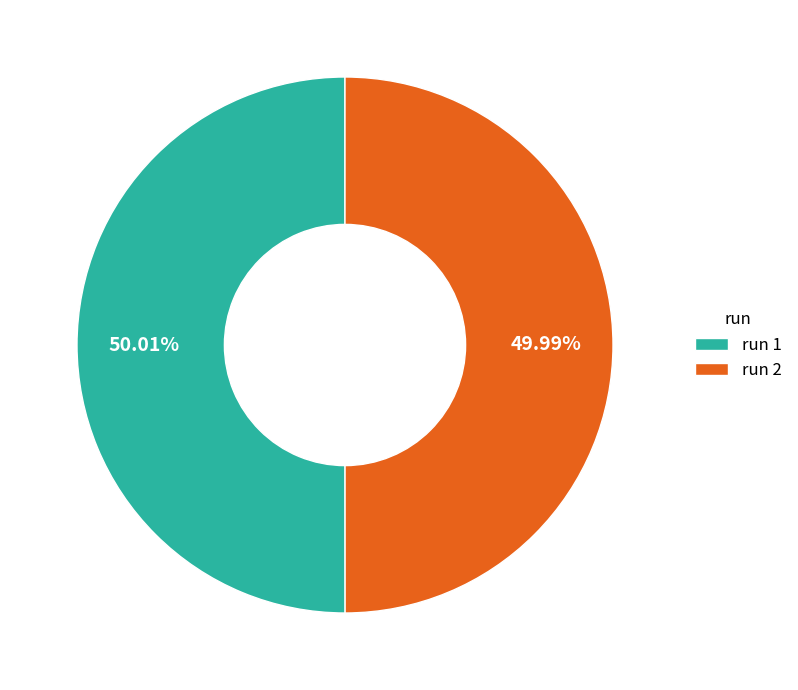

Is the sum of run 1 and run 2 greater than half?

Yes